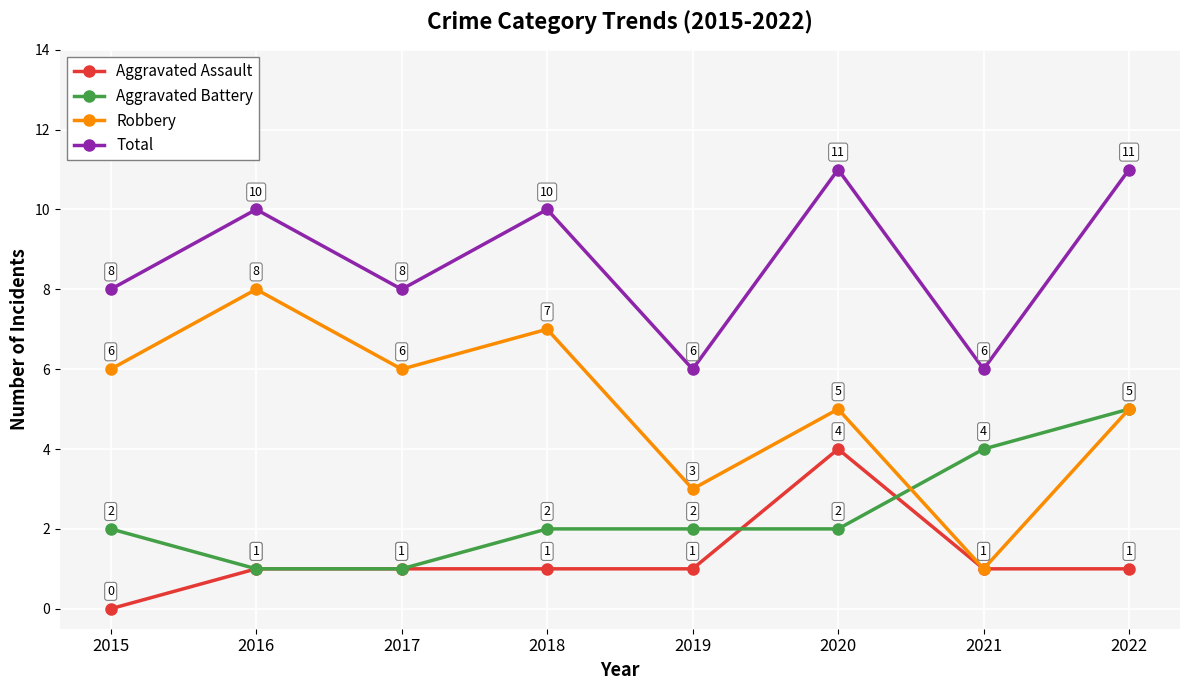

The value of Robbery at 2017 is 4. True or false?

False